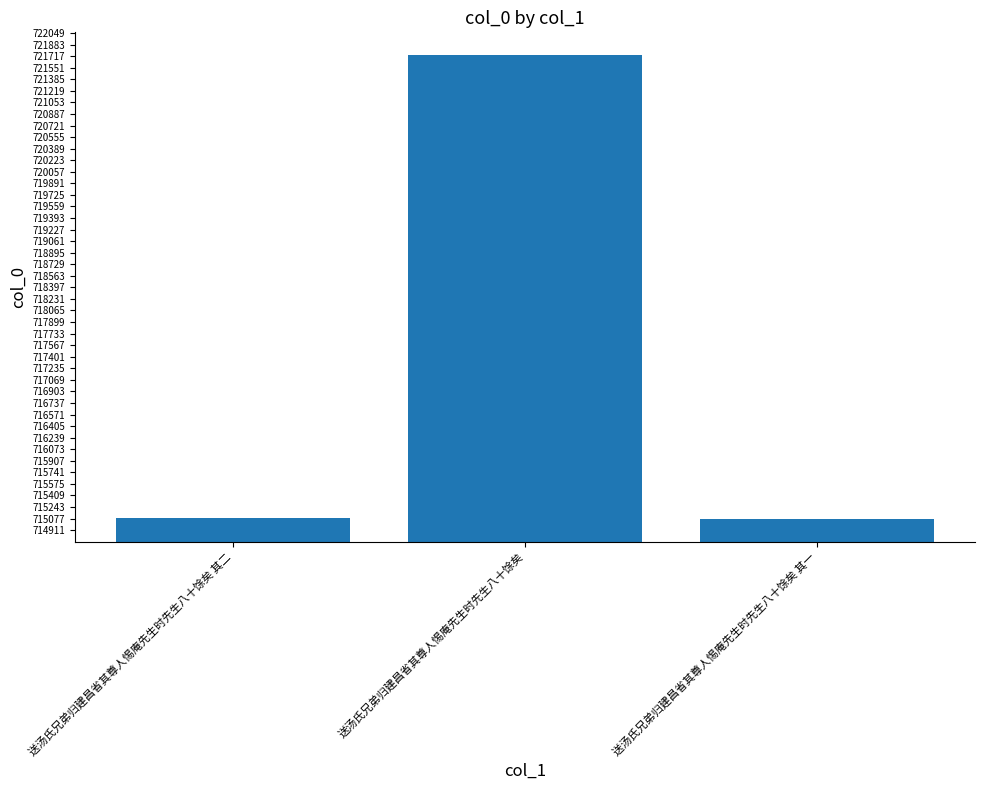

What is the greatest value displayed?

721728